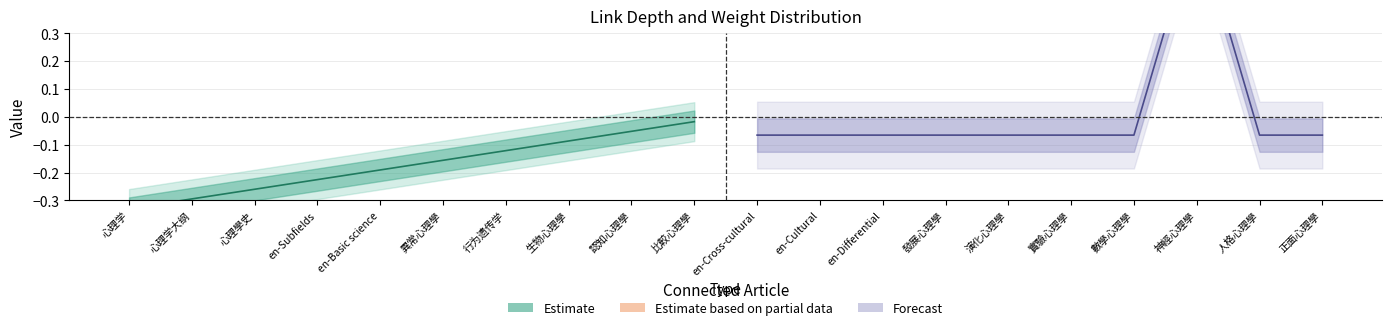

What is the lowest value of the Estimate series?

-0.3